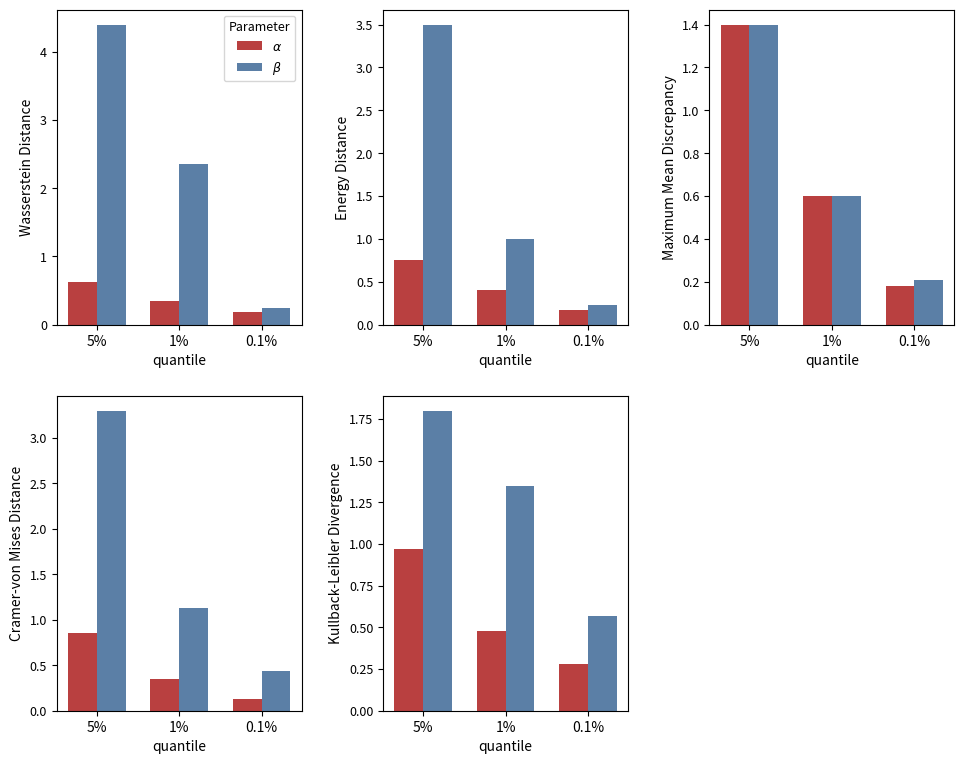

What is the difference between the maximum and minimum values in the $\beta$ series?

1.2